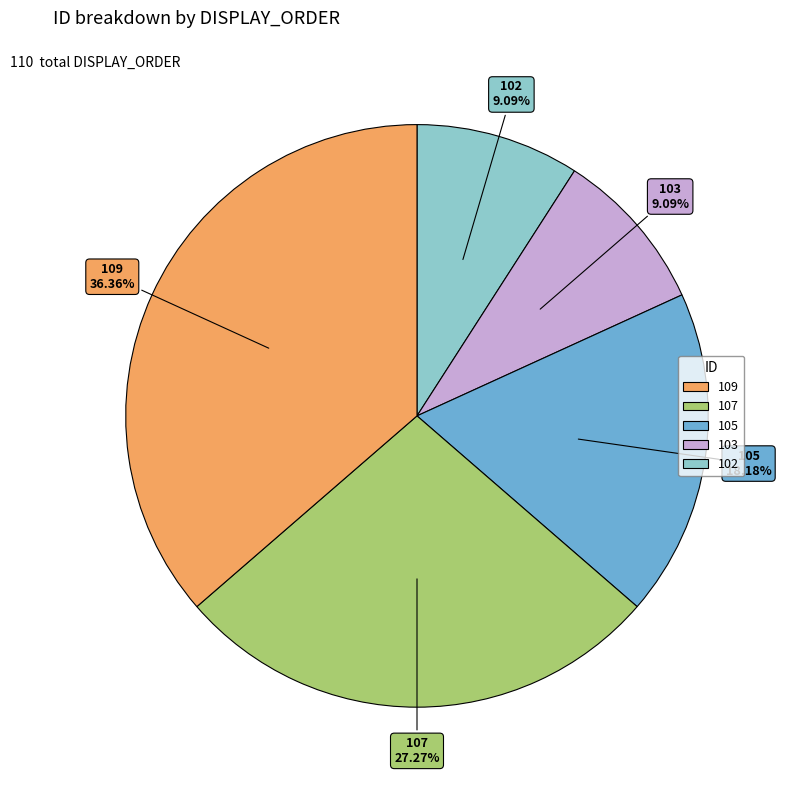

Is there a majority slice in this chart?

No